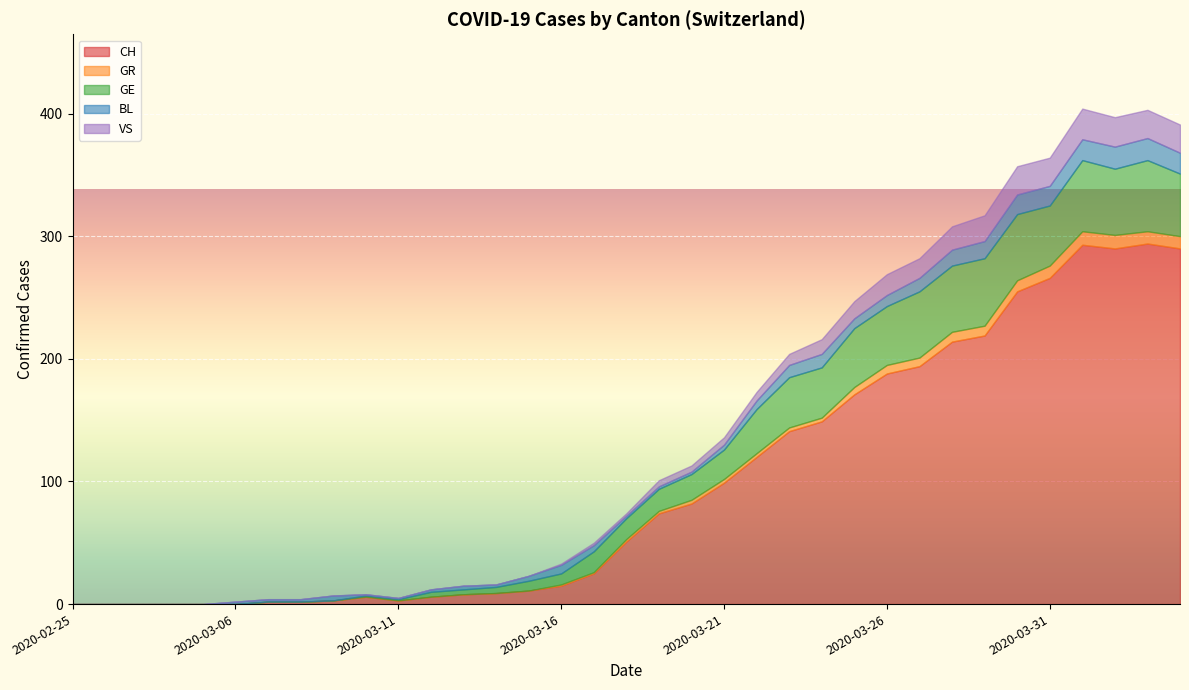

In BL, how many points are lower than both neighbors (excluding endpoints)?

2